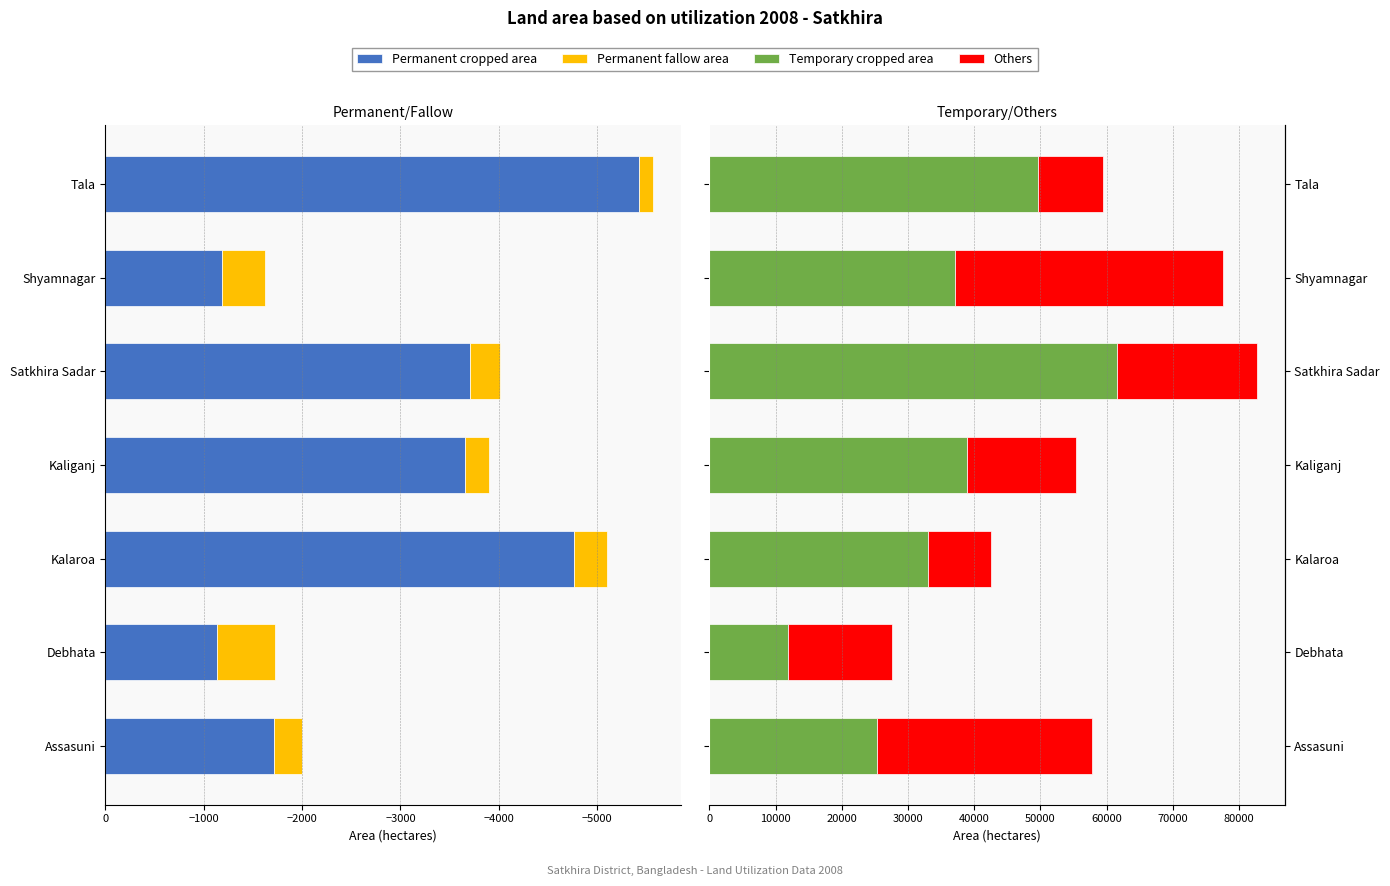

Reading left to right, extract all data points from this chart.

Permanent cropped area: -1711	-1131	-4768	-3652	-3711	-1185	-5427
Permanent fallow area: -288	-595	-327	-252	-304	-442	-143
Temporary cropped area: 25375	11944	32985	38836	61514	37129	49564
Others: 32462	15616	9497	16471	21230	40369	9948